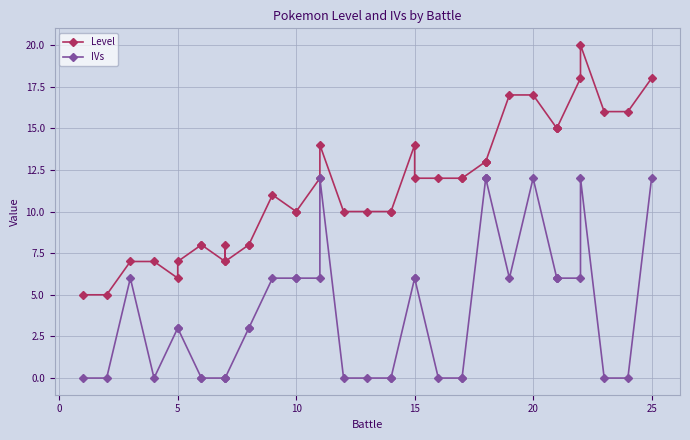

How many lines are shown in the chart?

2